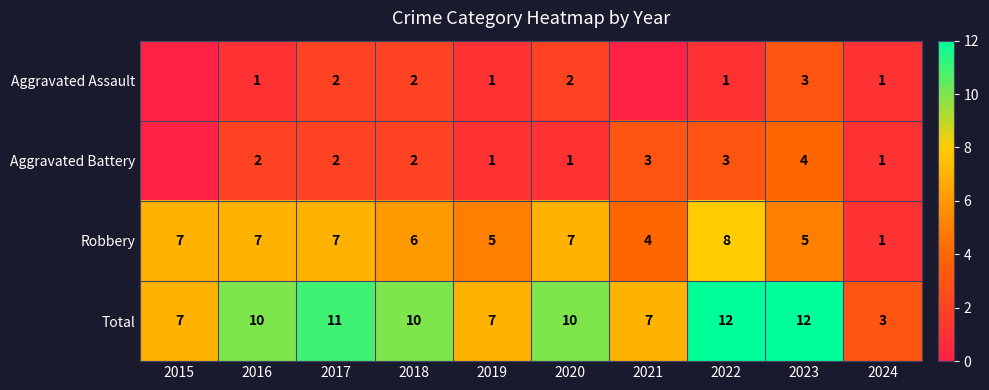

Is the value of Total at 2024 greater than the value of Aggravated Assault at 2020?

Yes